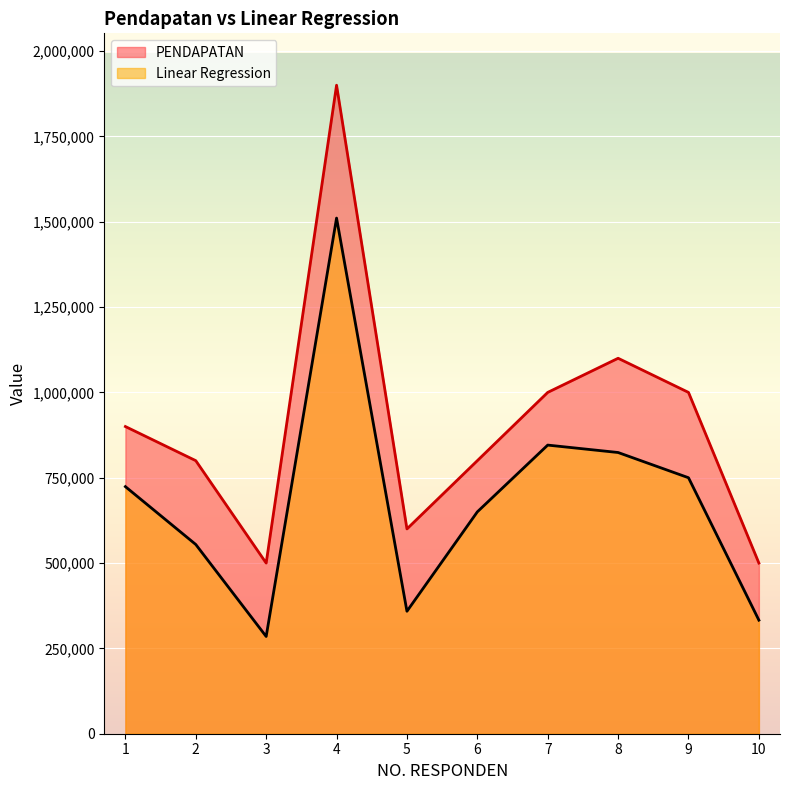

What is the difference between the PENDAPATAN values at 8 and 7?

100000.0